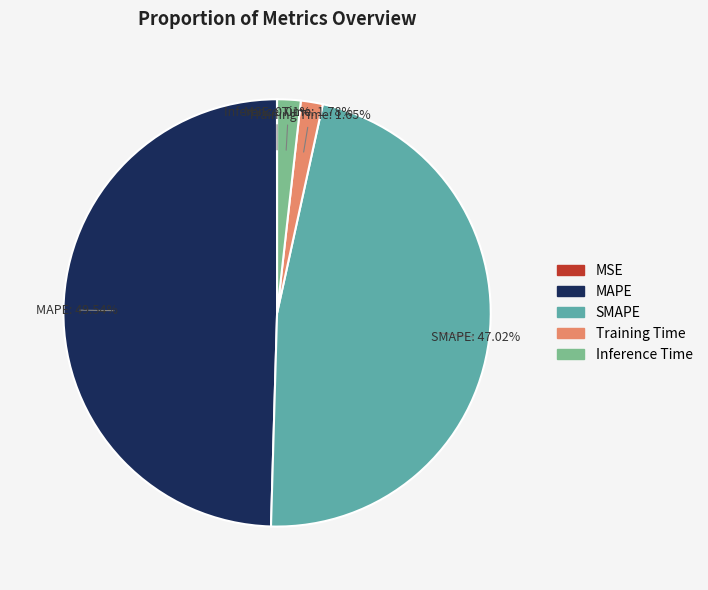

The SMAPE slice represents 47% of the pie. True or false?

True